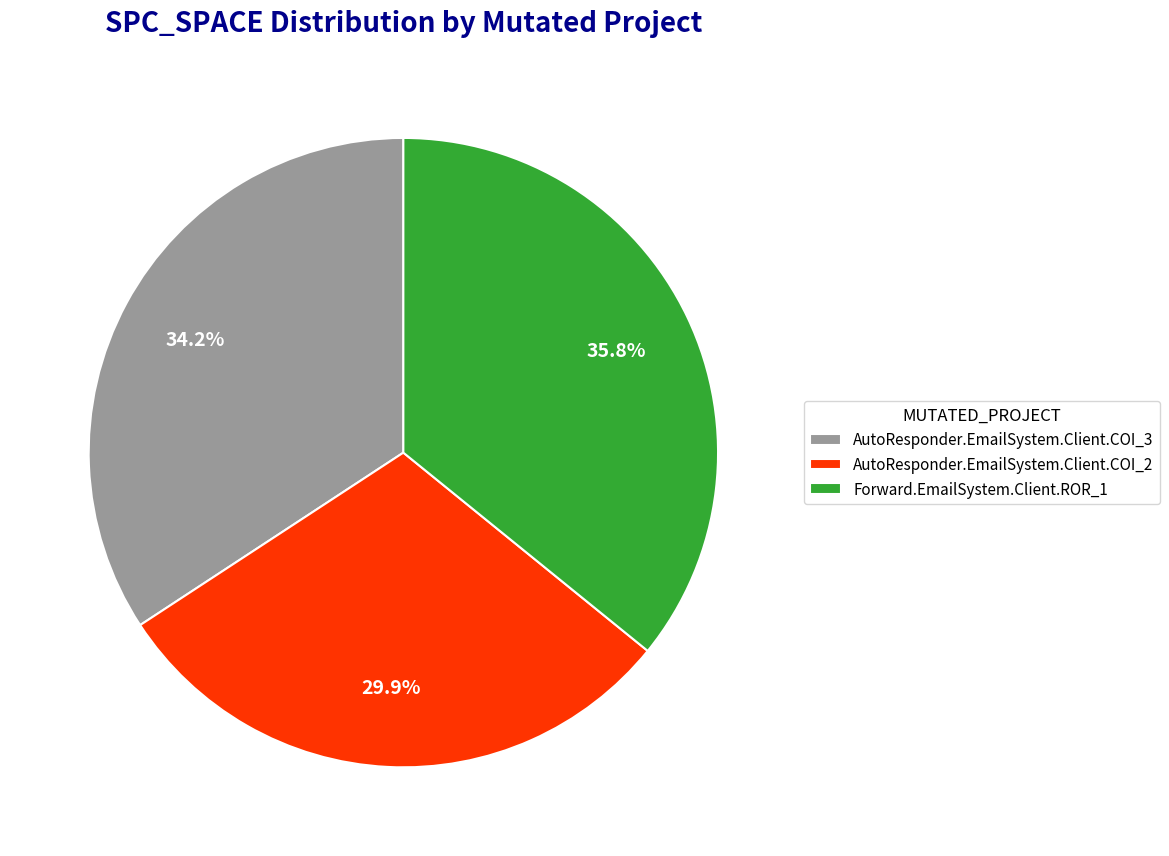

To the nearest percent, what is the average slice percentage?

33%